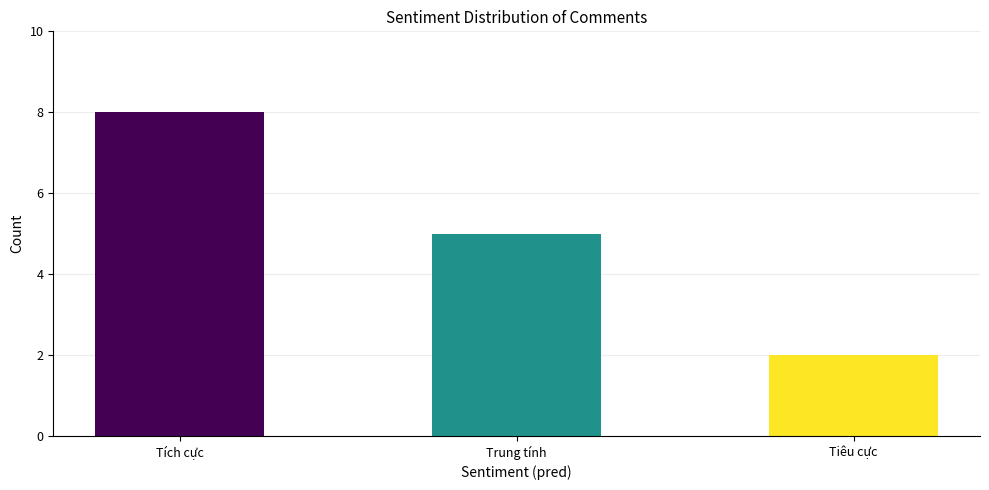

Does the chart contain any negative values?

No